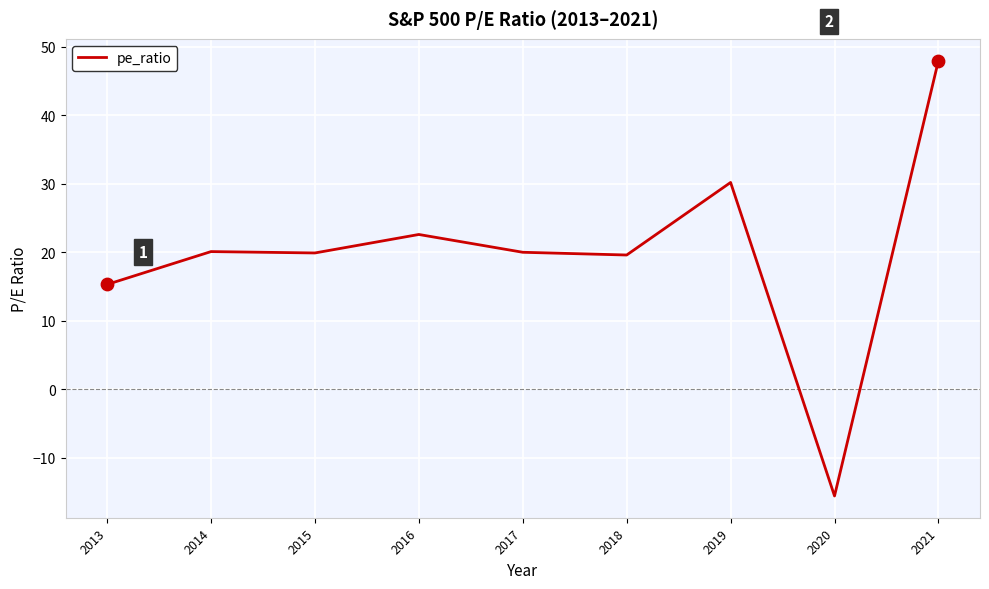

What is the change in value from 2019 to 2021?

+17.8